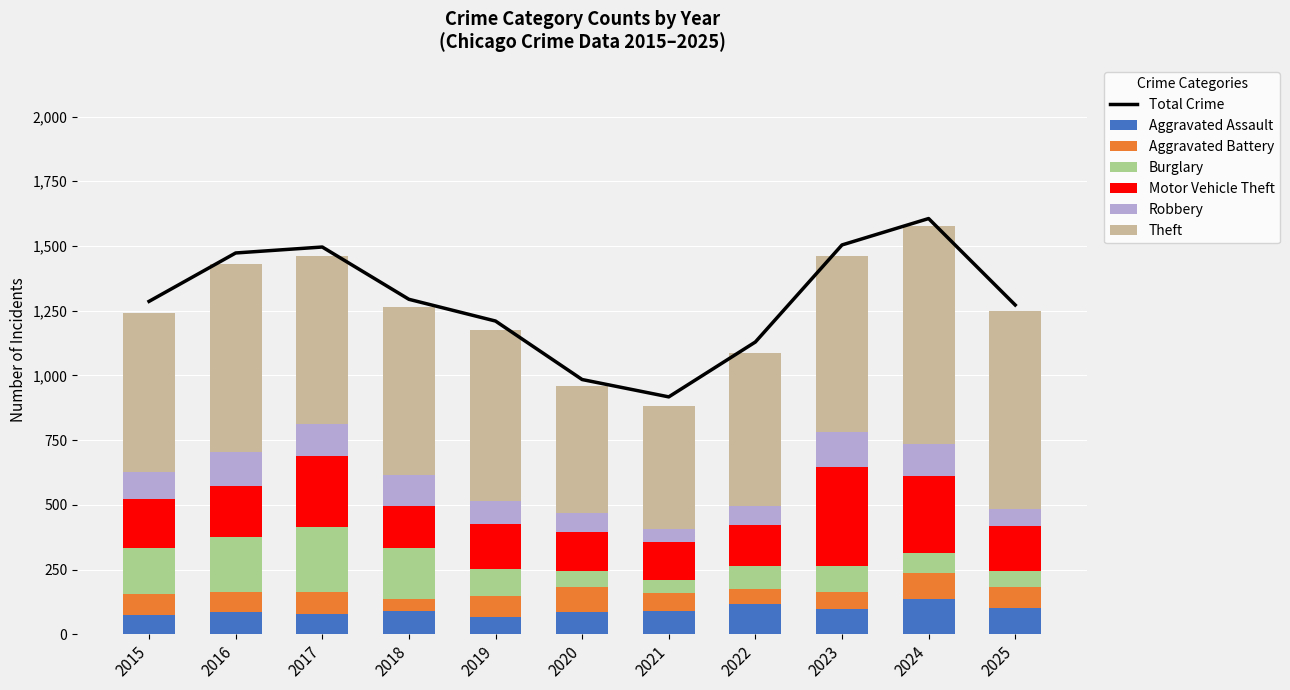

What is the average value of the Burglary series?

126